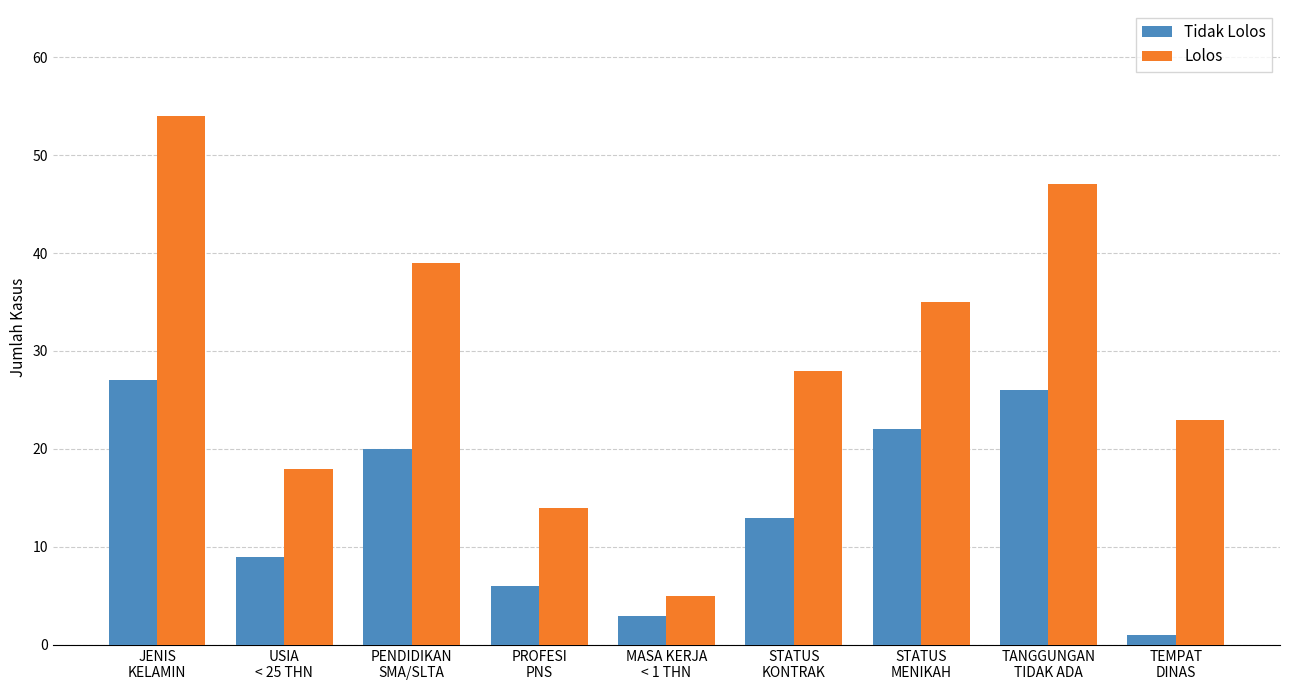

What is the value of the Tidak Lolos bar at the 7th from the left?

22